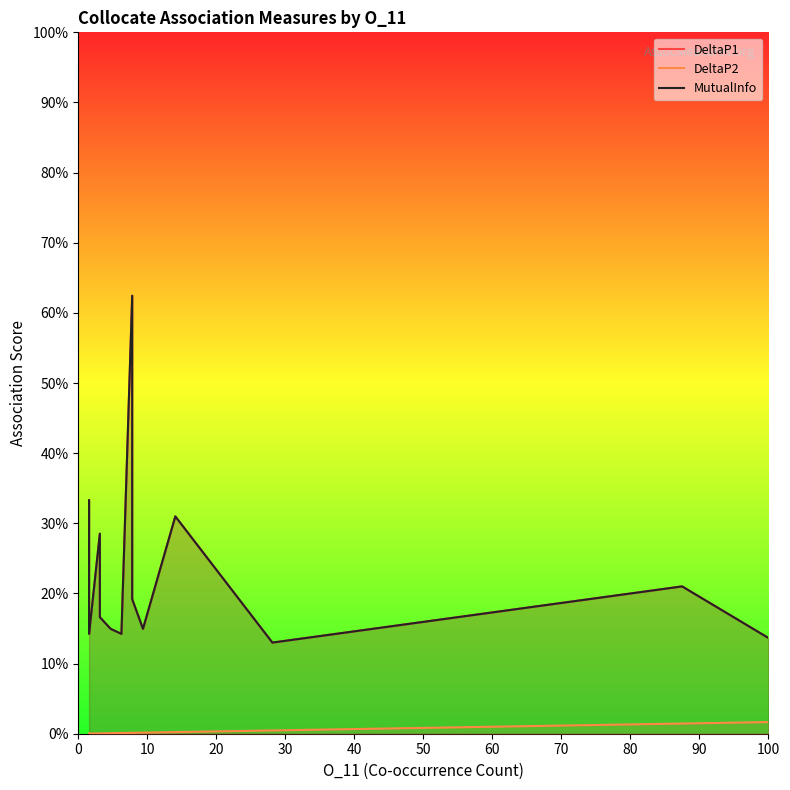

Reading left to right, list all the values displayed in this chart.

DeltaP1: 0.3	0.3	0.3	0.2	0.2	0.1	0.3	0.2	0.2	0.2	0.1	0.1	0.6	0.2	0.1	0.3	0.1	0.2	0.1
DeltaP2: 0.0	0.0	0.0	0.0	0.0	0.0	0.0	0.0	0.0	0.0	0.0	0.0	0.0	0.0	0.0	0.0	0.0	0.0	0.0
MutualInfo: 0.3	0.3	0.3	0.2	0.2	0.1	0.3	0.2	0.2	0.2	0.1	0.1	0.6	0.2	0.1	0.3	0.1	0.2	0.1